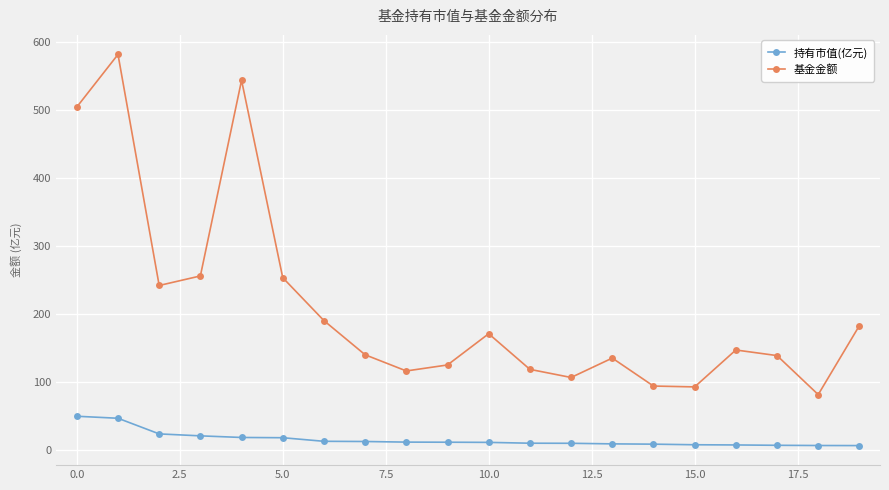

What are all the series names shown in the legend?

持有市值(亿元), 基金金额